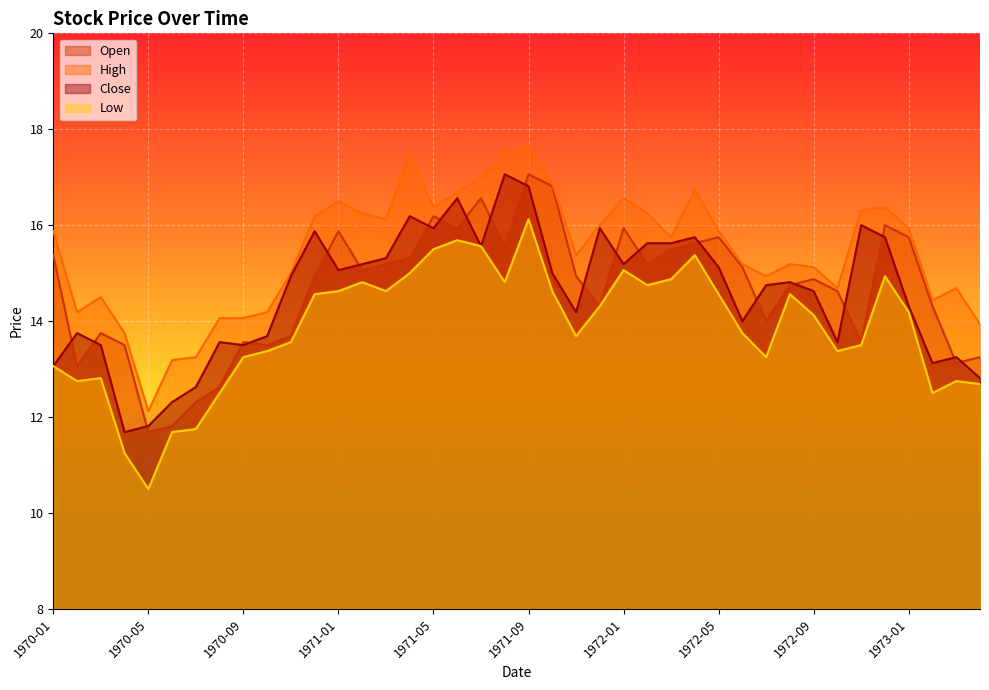

What is the difference between the maximum and second lowest values in the High series?

4.4